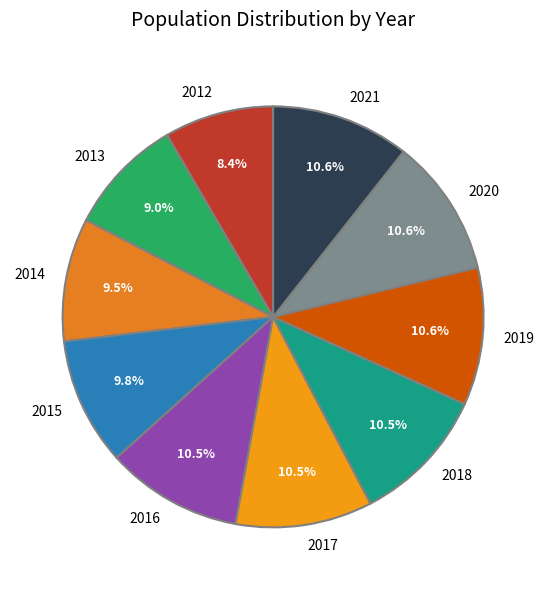

What percentage do 2012 and 2016 together represent?

18.9%